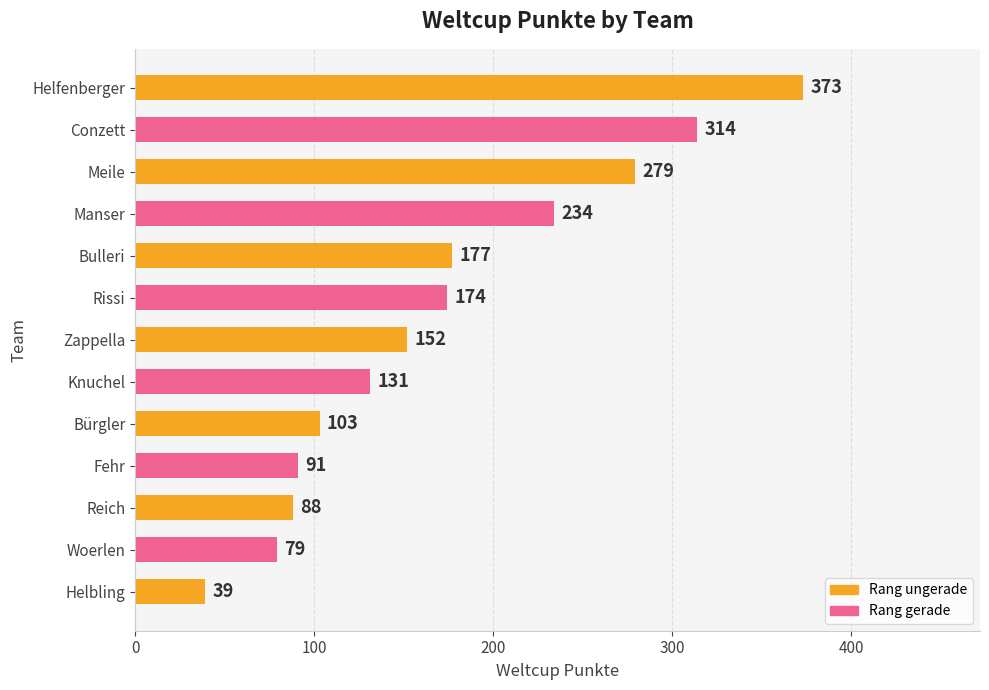

What is the average value?

172